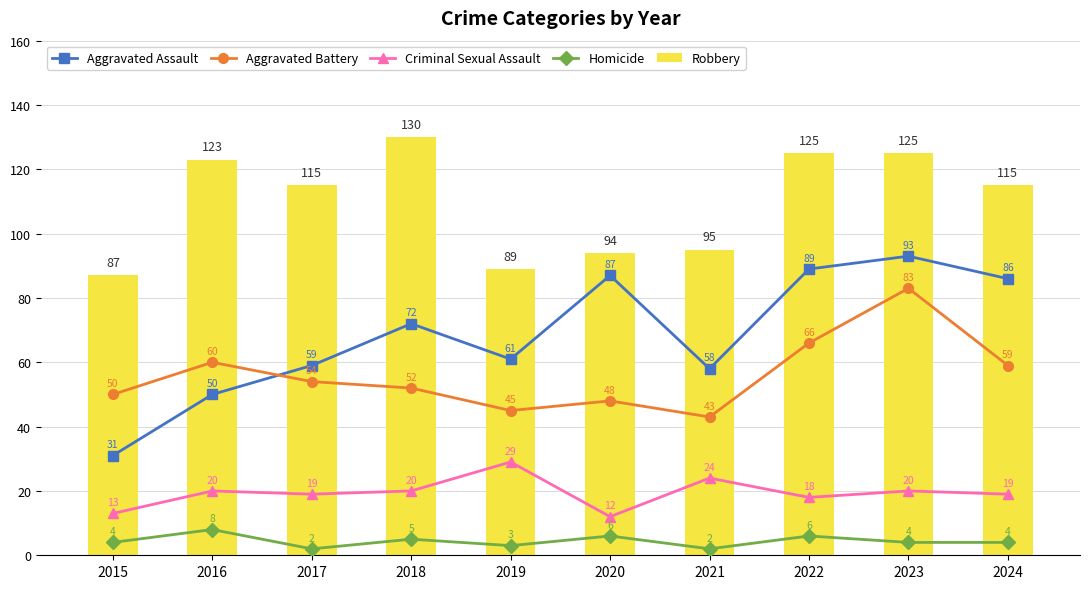

List the labels in order of Aggravated Assault value, largest first.

2023, 2022, 2020, 2024, 2018, 2019, 2017, 2021, 2016, 2015